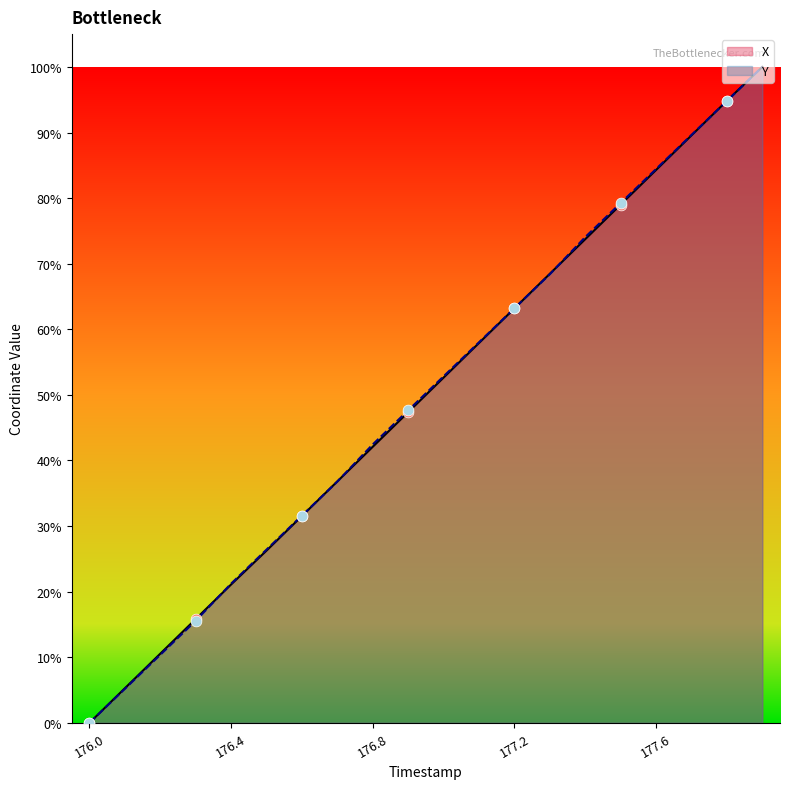

What are all the series names shown in the legend?

X, Y